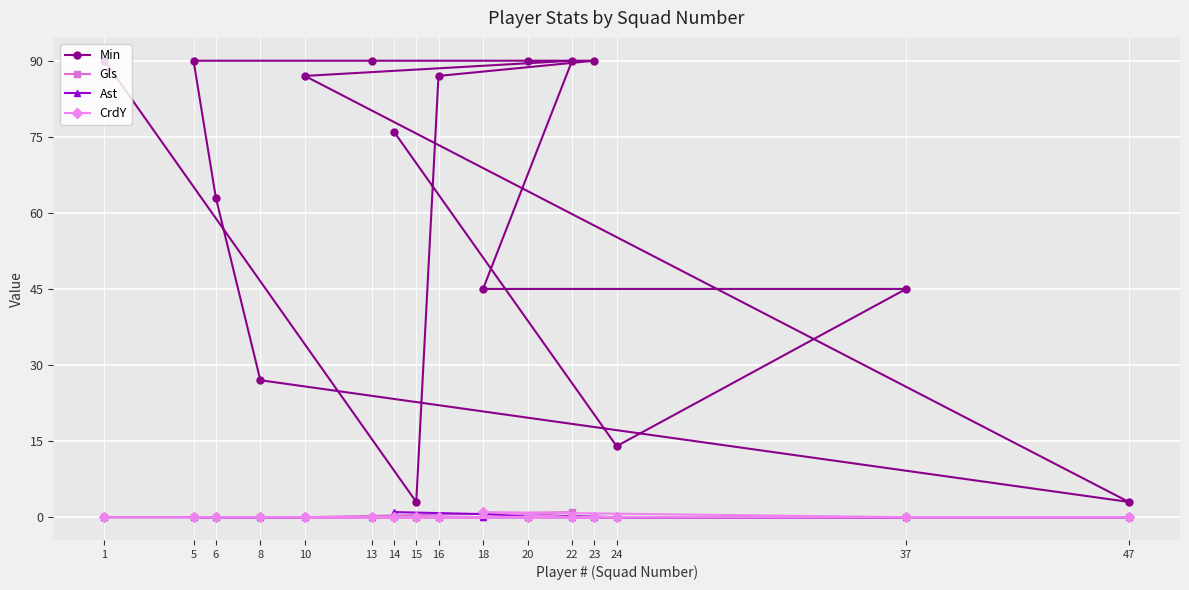

How many lines are shown in the chart?

4